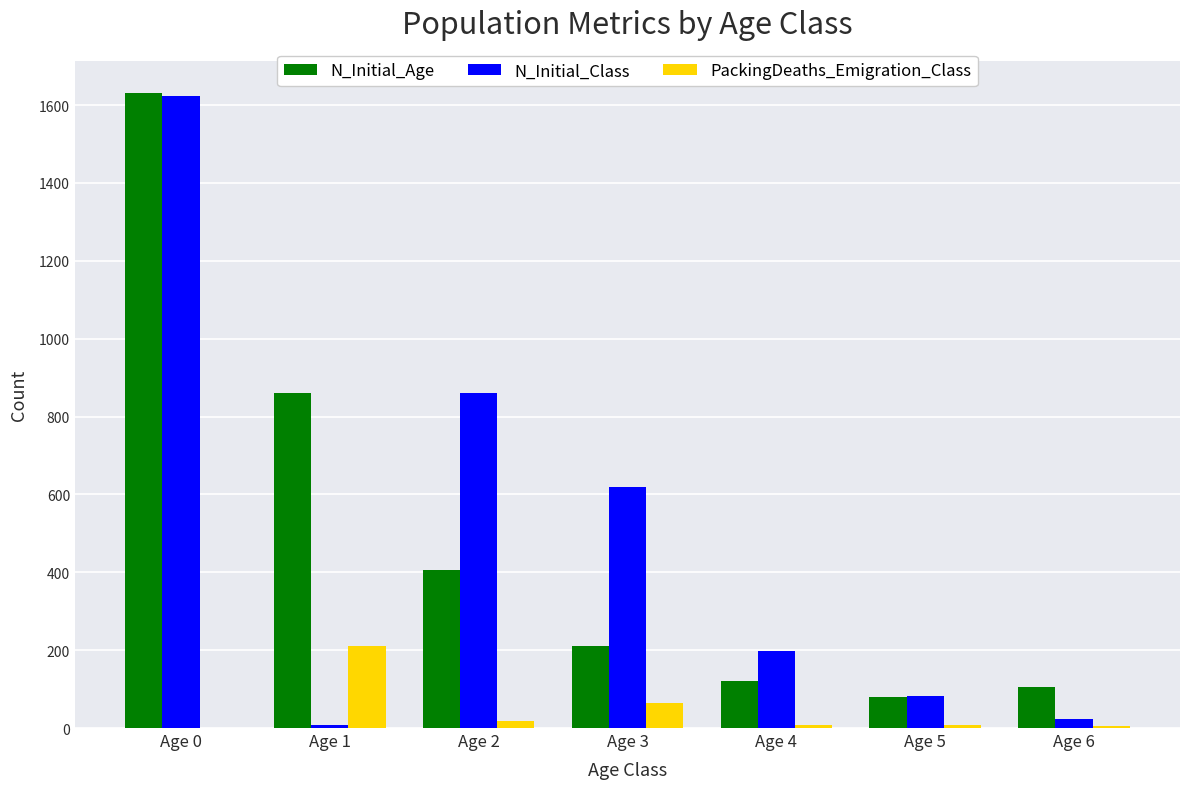

True or false: N_Initial_Class has a value of 1623 at Age 0.

True